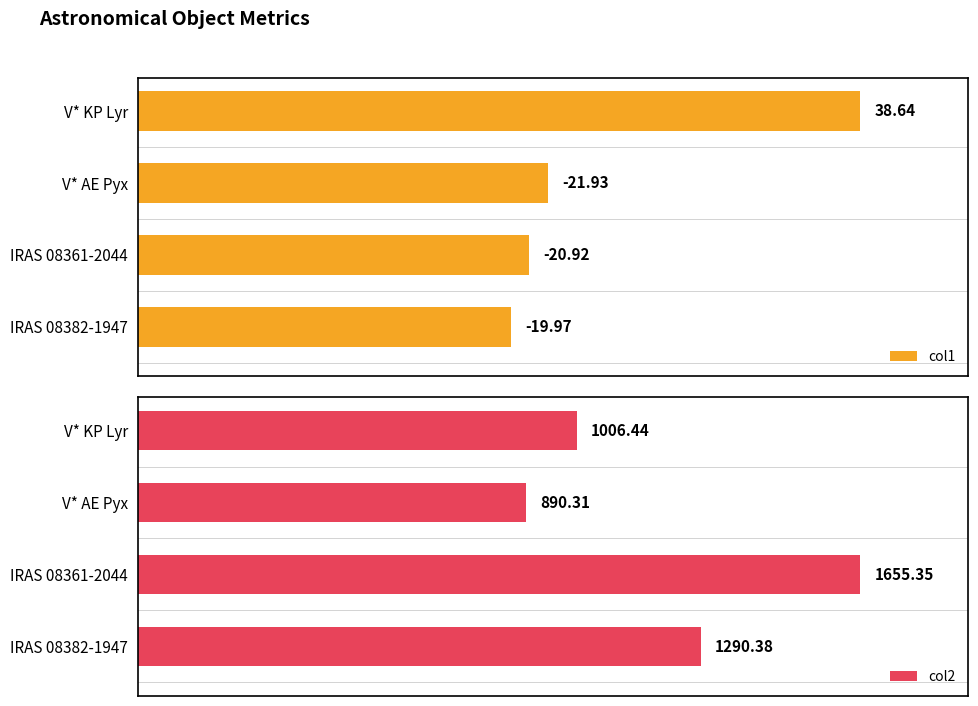

Rank the series by their average value, from lowest to highest.

col1, col2